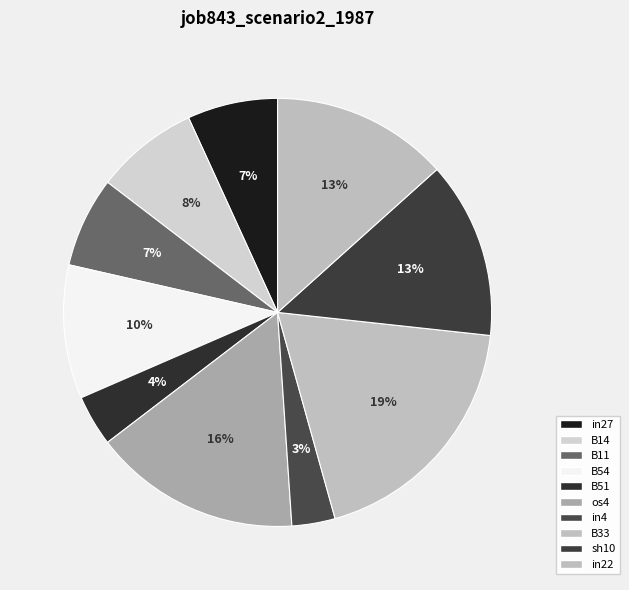

How many segments does this pie chart have?

10